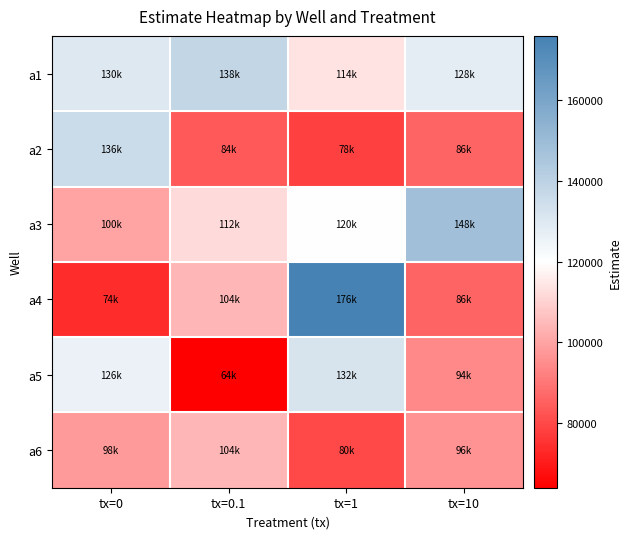

What is the spread (max minus min) of values at tx=0.1?

74000